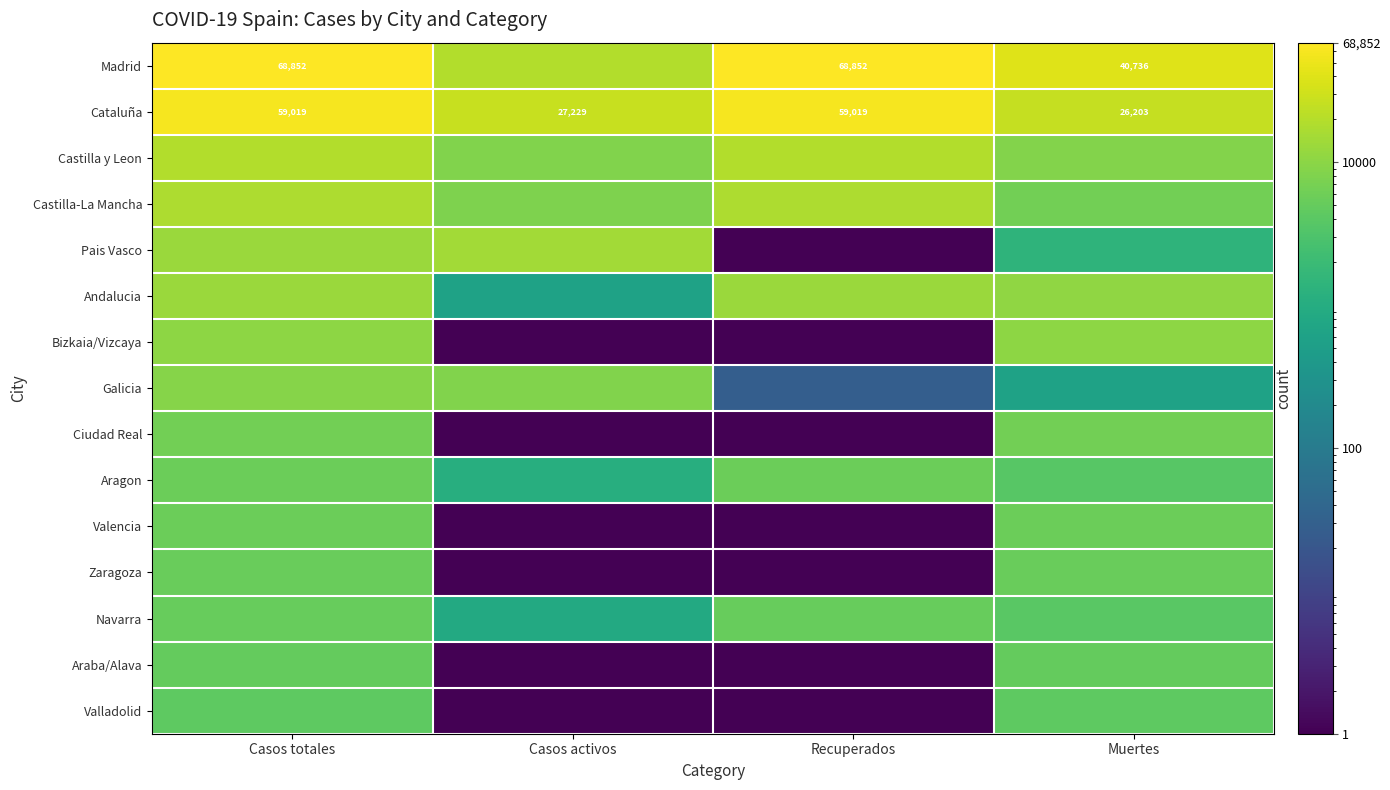

What is the sum of all Castilla y Leon values?

54797